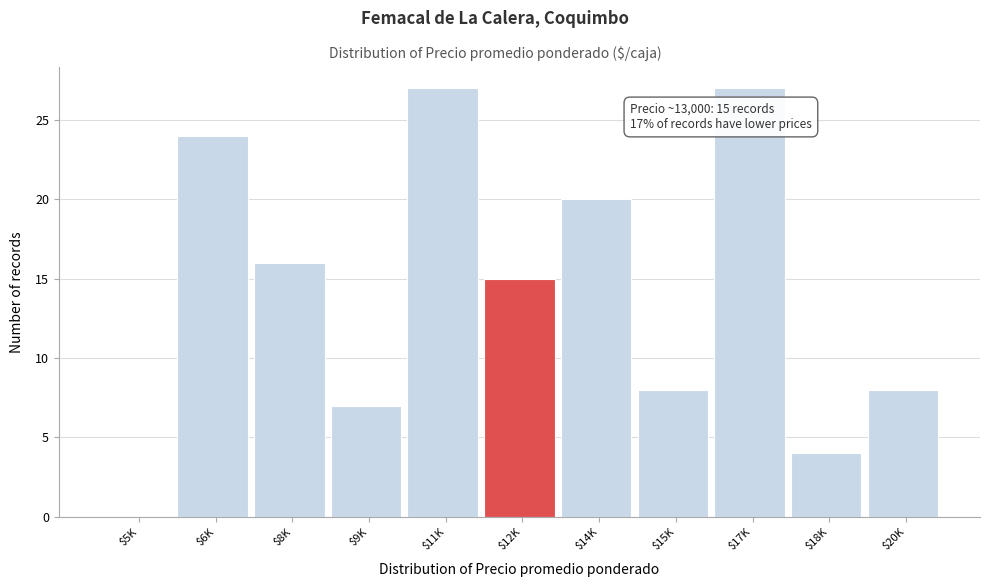

The chart shows a value of 13 at $17K. True or false?

False